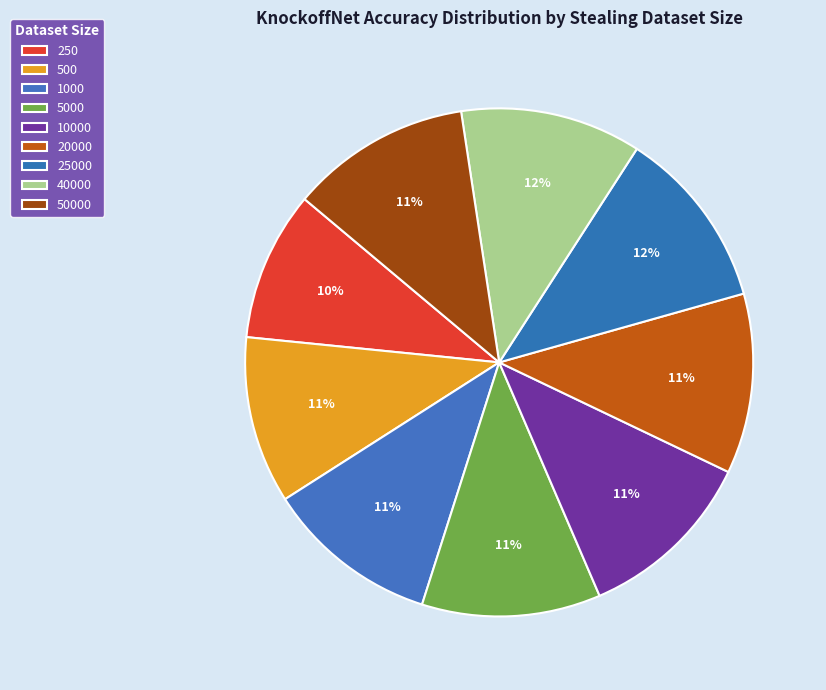

How many segments does this pie chart have?

9